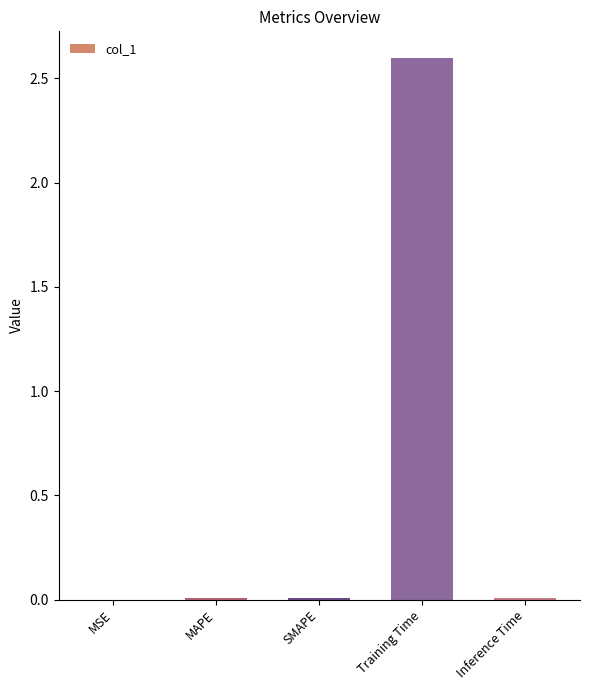

True or false: the data shows 0.0 at SMAPE.

True